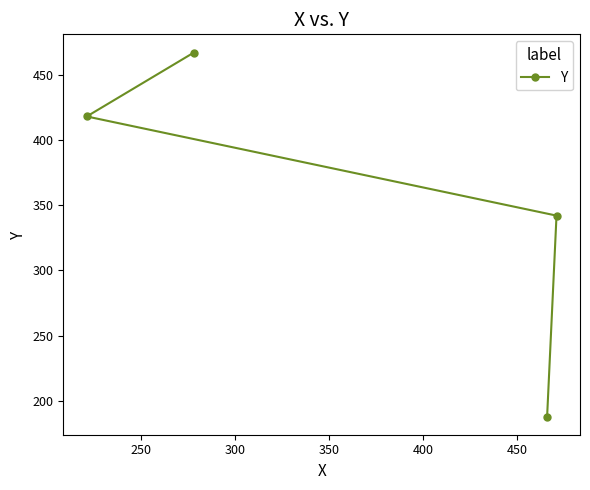

True or false: there are more than 2 points higher than both neighbors.

False